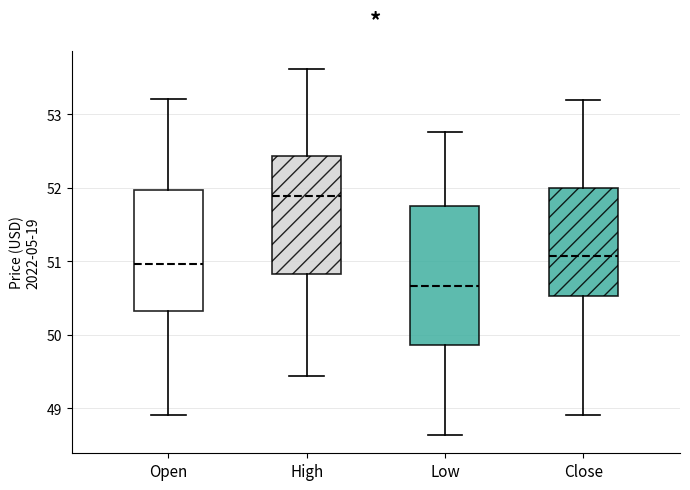

Reading left to right, read every box against the y-axis: the position of its median line, the range the box covers, and the ends of its whiskers. The values are not printed on the chart, so give them approximately, as read against the axis.

Open: median 51.0, box 50.3 to 52.0, whiskers 48.9 to 53.2
High: median 51.9, box 50.8 to 52.4, whiskers 49.4 to 53.6
Low: median 50.7, box 49.9 to 51.8, whiskers 48.6 to 52.8
Close: median 51.1, box 50.5 to 52.0, whiskers 48.9 to 53.2